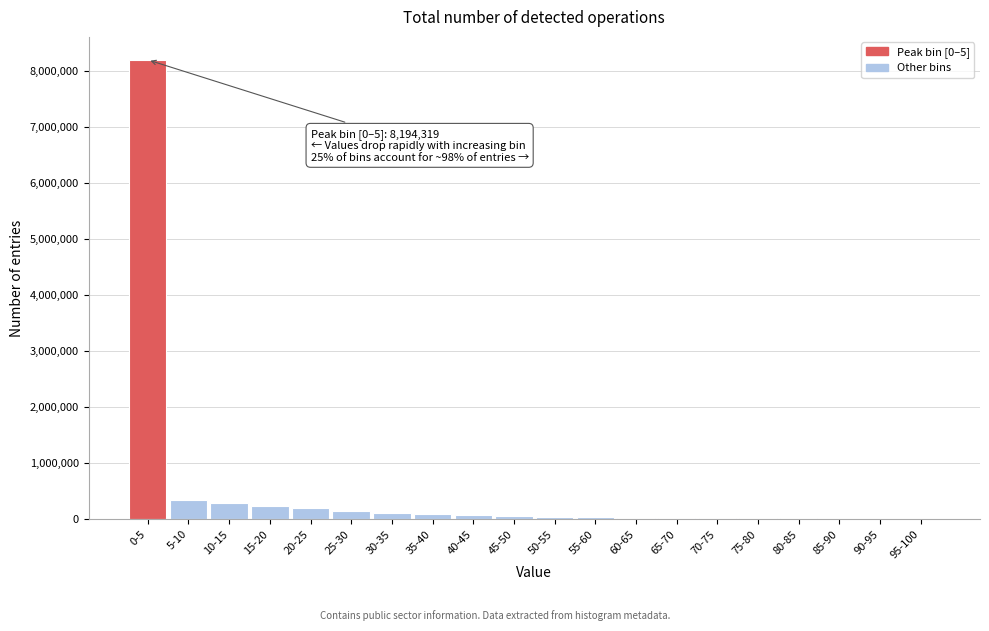

Between 0-5 and 10-15, which is larger?

0-5